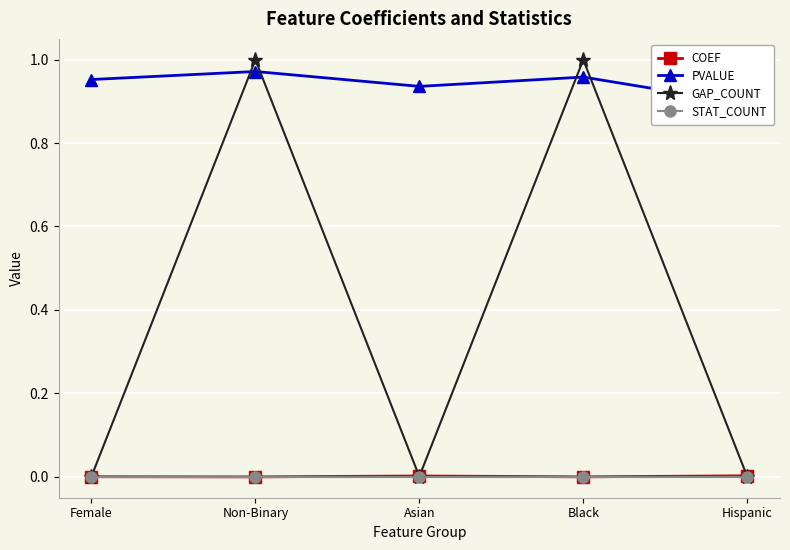

Which series has the largest range (max minus min)?

GAP_COUNT